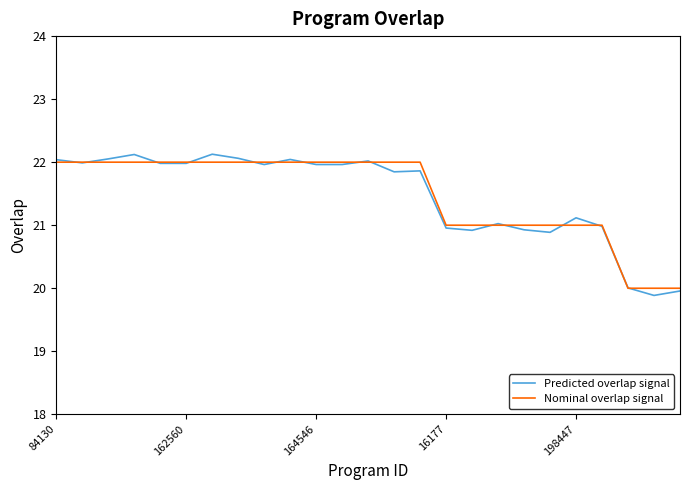

Which series has the widest spread of values?

Predicted overlap signal